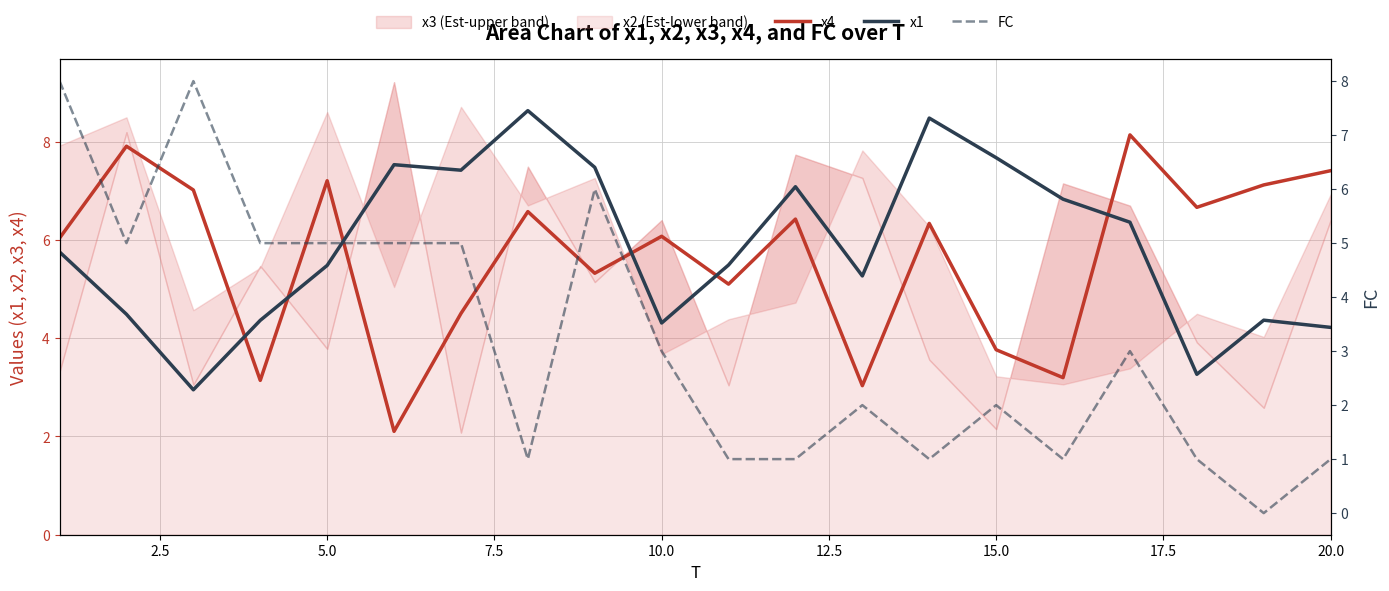

After their last crossing, which series has the higher values: x1 or FC?

x1